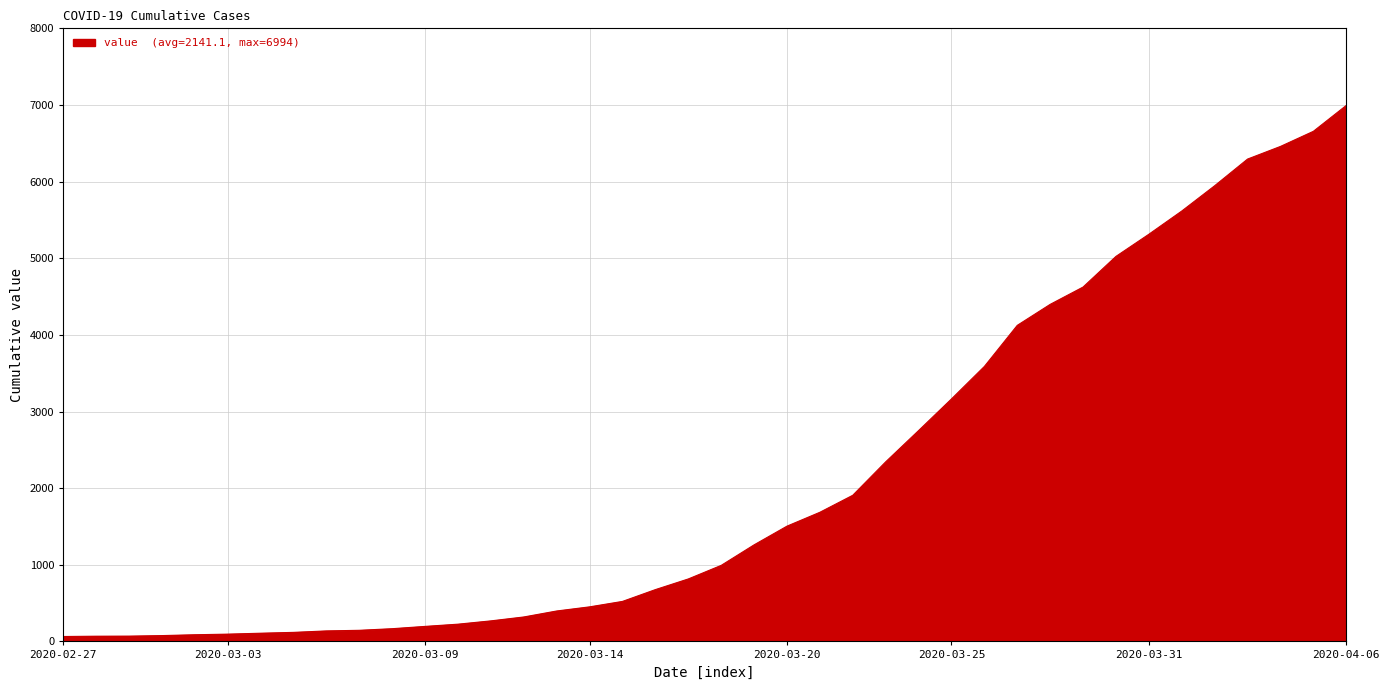

What is the sum of all values?

85643